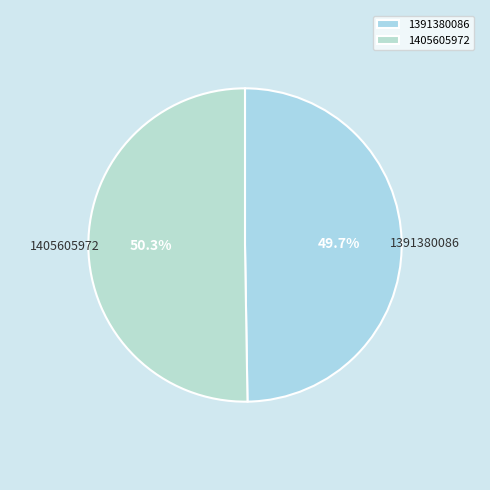

Rank the categories by value from highest to lowest.

1405605972, 1391380086